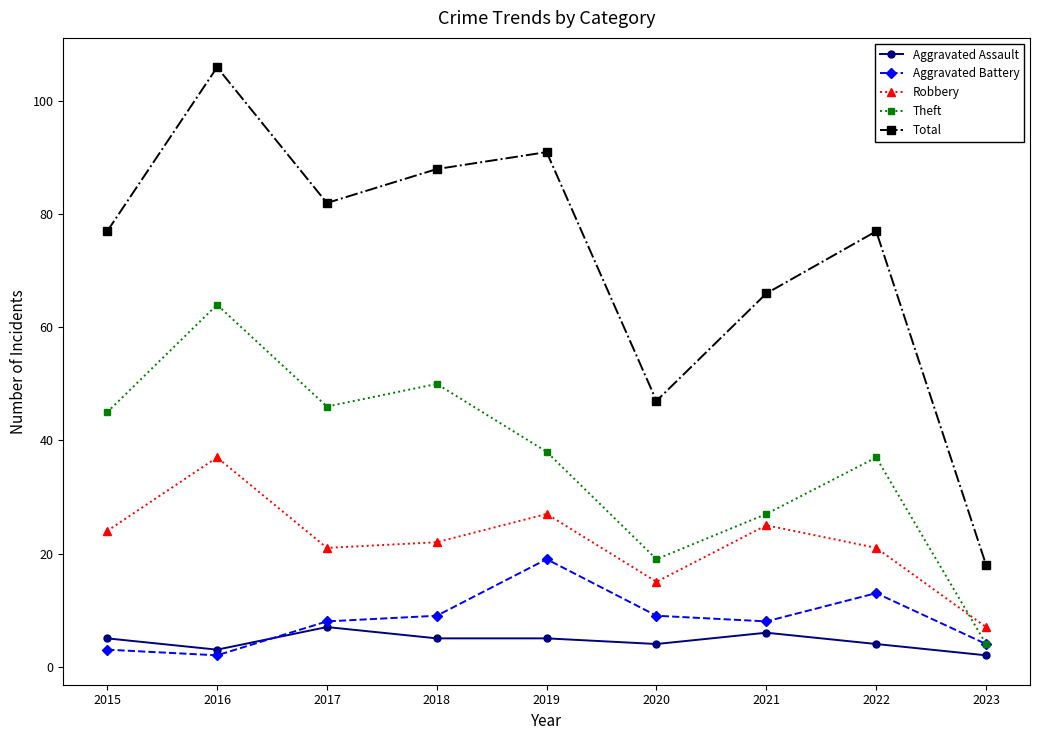

What is the minimum value for Theft?

4